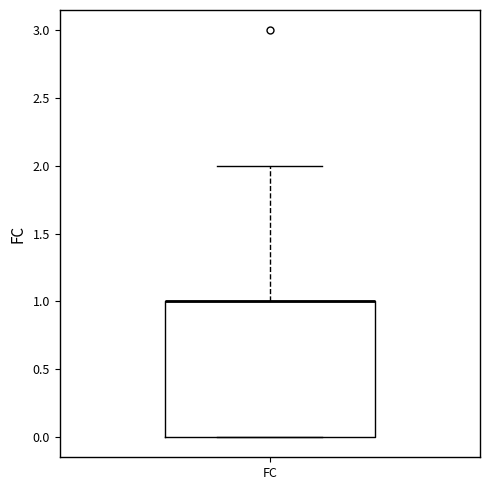

Read this box plot against the y-axis: the position of the median line, the range covered by the box, and the ends of both whiskers. The values are not printed on the chart, so give them approximately, as read against the axis.

median 1 (drawn on the box's upper edge), box 0 to 1, whiskers 0 to 2